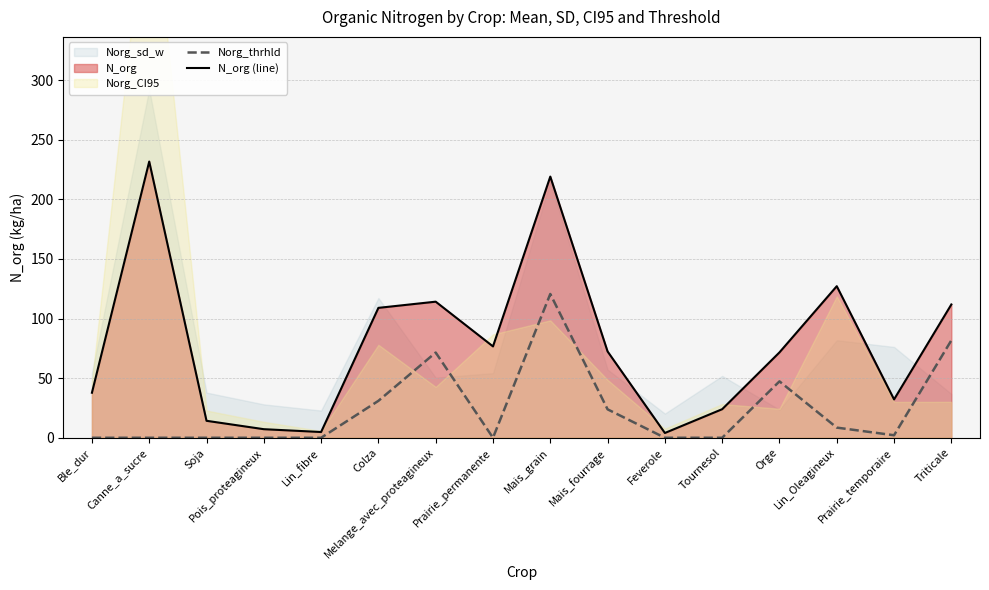

What position from the left is Pois_proteagineux?

4